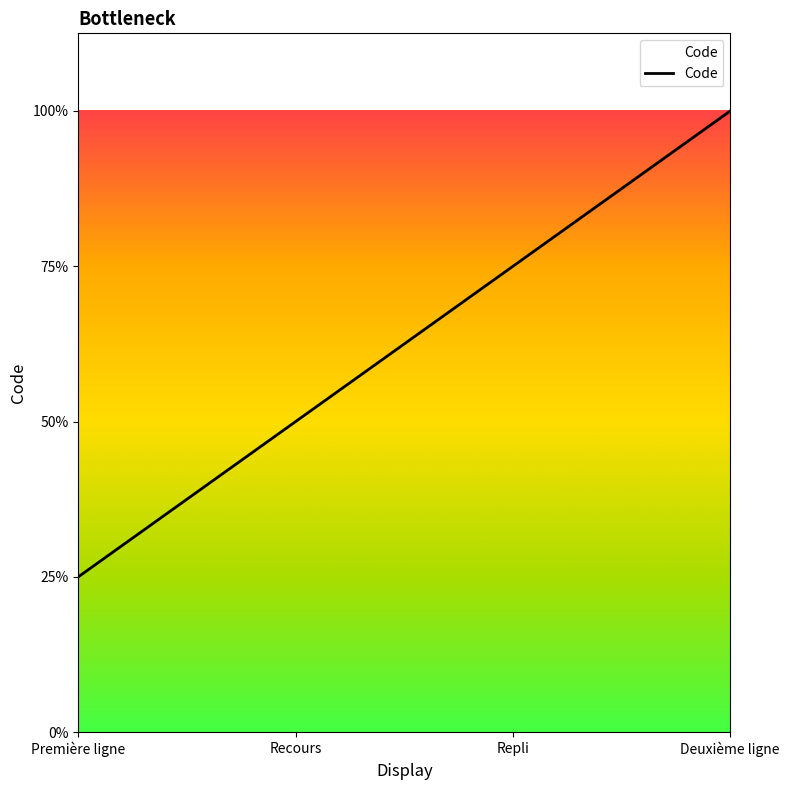

The value at Deuxième ligne is 7. True or false?

False